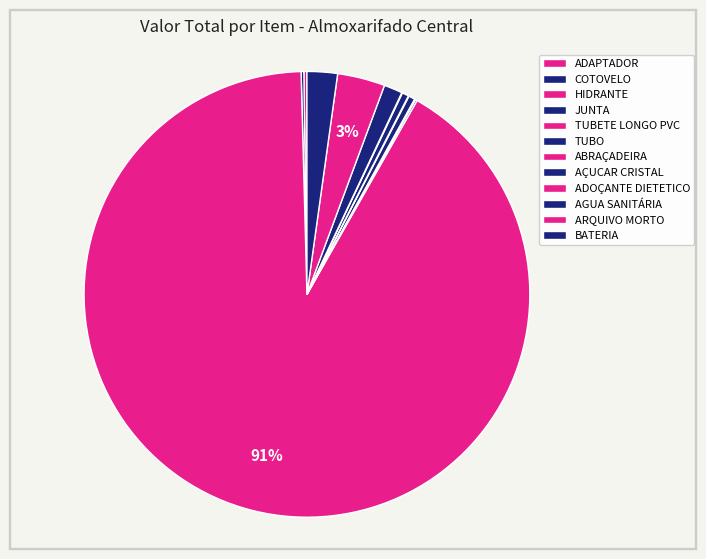

The TUBO slice represents 1% of the pie. True or false?

False